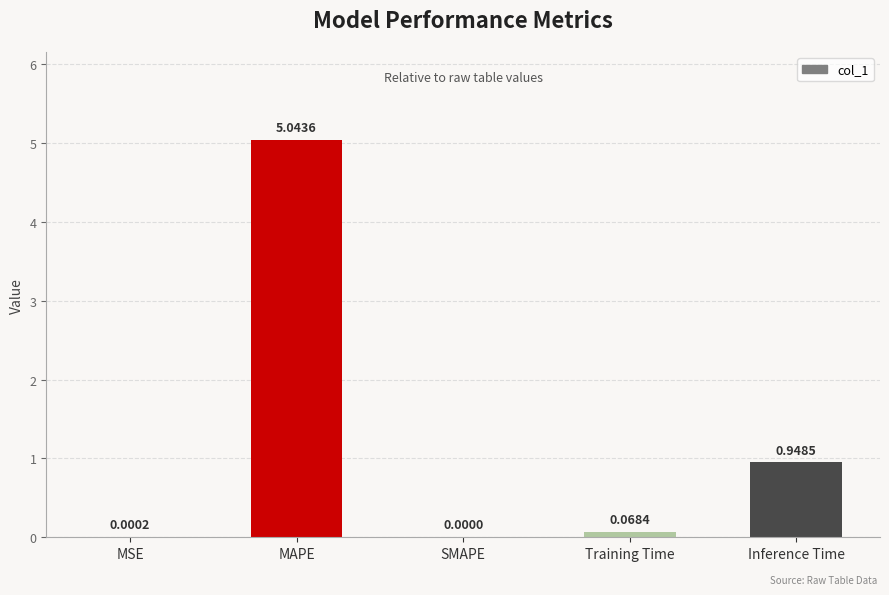

What is the sum of the values at Inference Time and Training Time?

1.0